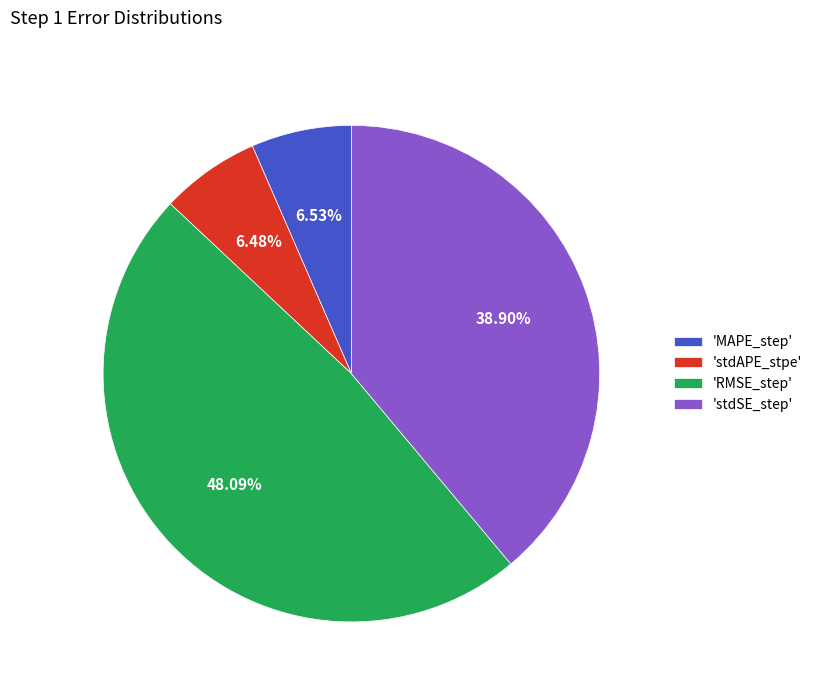

Do 'MAPE_step' and 'stdAPE_stpe' together represent more than half of the pie?

No